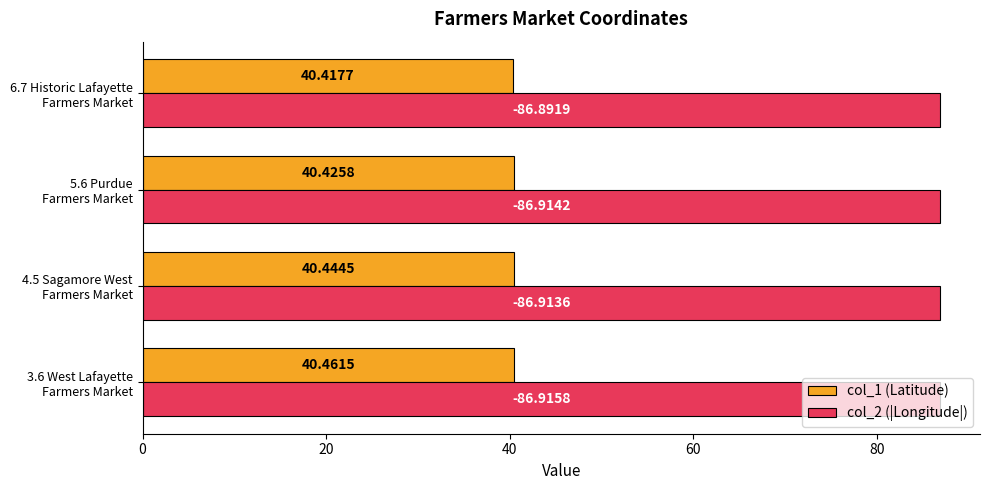

What are all the series names shown in the legend?

col_1 (Latitude), col_2 (|Longitude|)